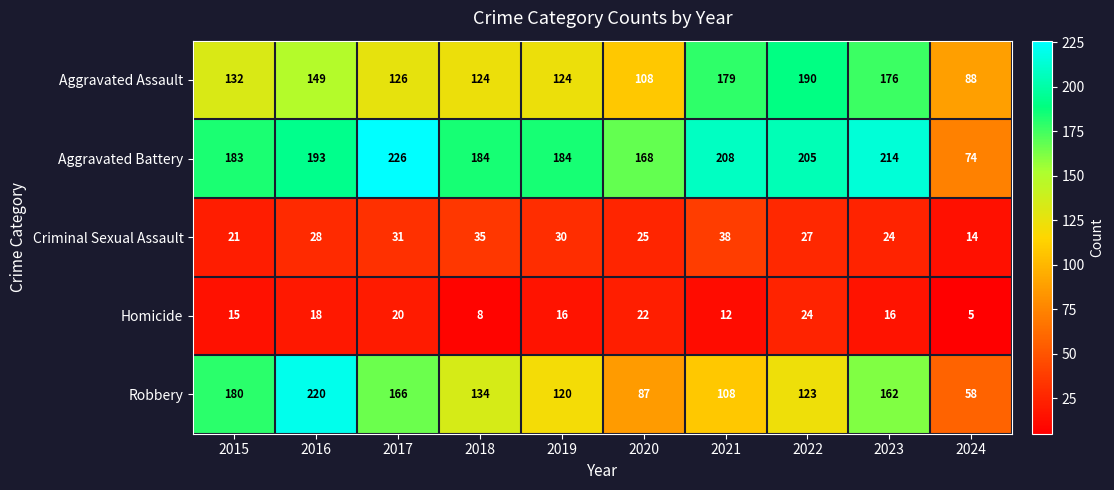

What is the difference between the highest and lowest values at 2024?

83